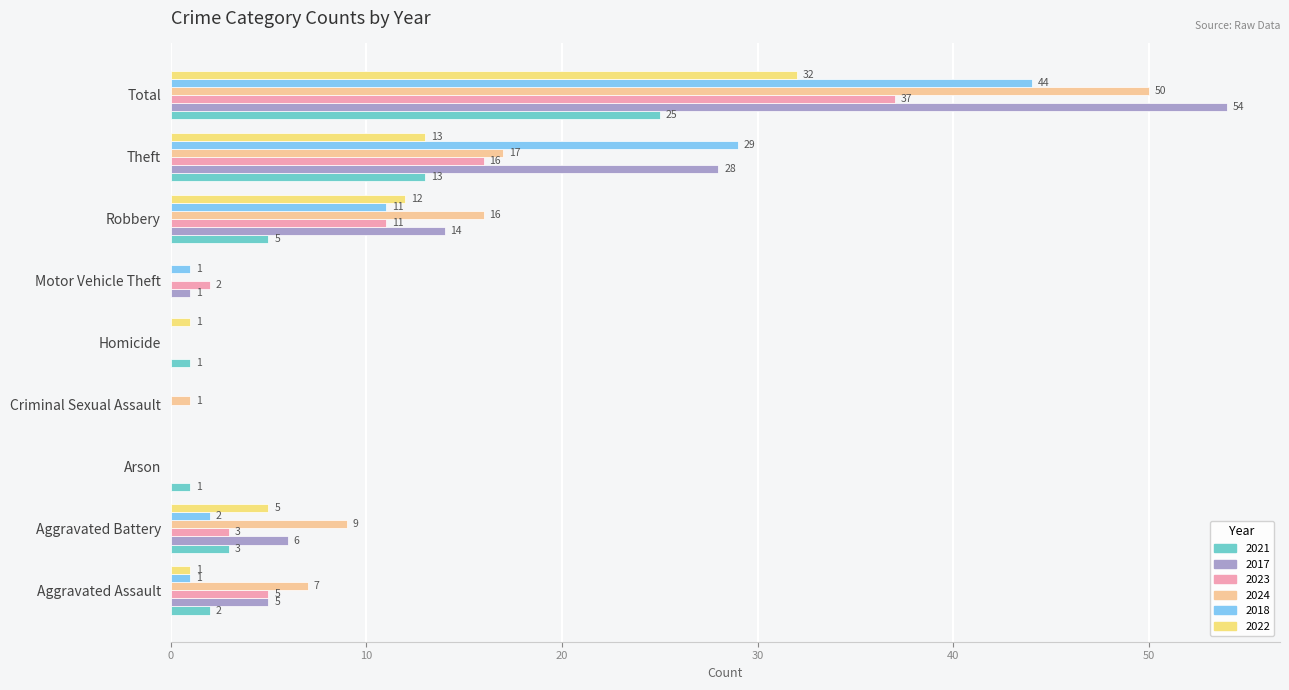

Is the value of 2024 at Motor Vehicle Theft greater than the value of 2017 at Theft?

No